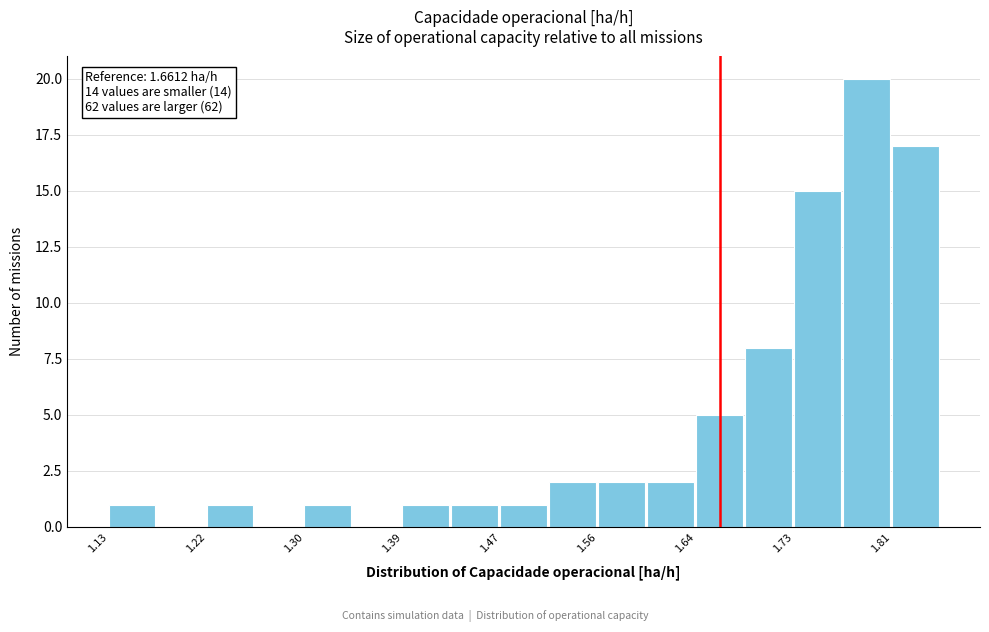

Which range on the x-axis has the tallest bar?

1.77 to 1.81